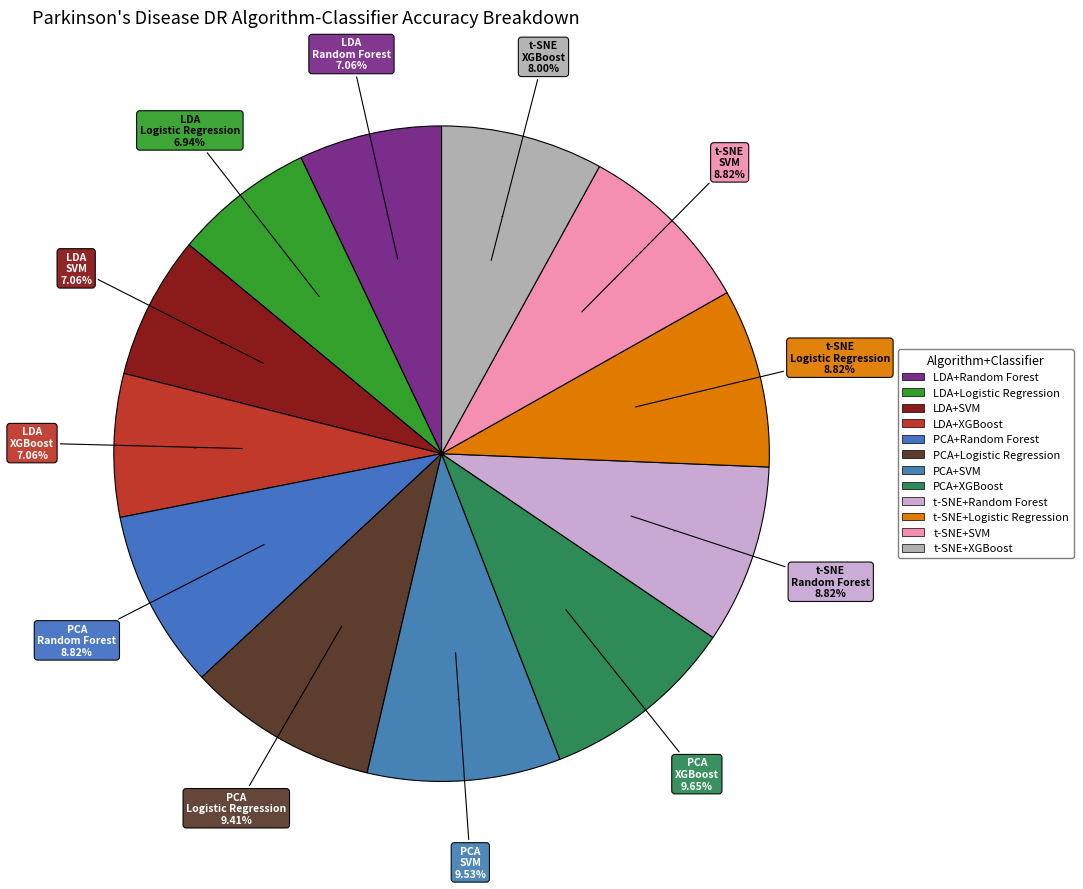

Combined, do LDA+Random Forest and t-SNE+SVM account for over 50%?

No